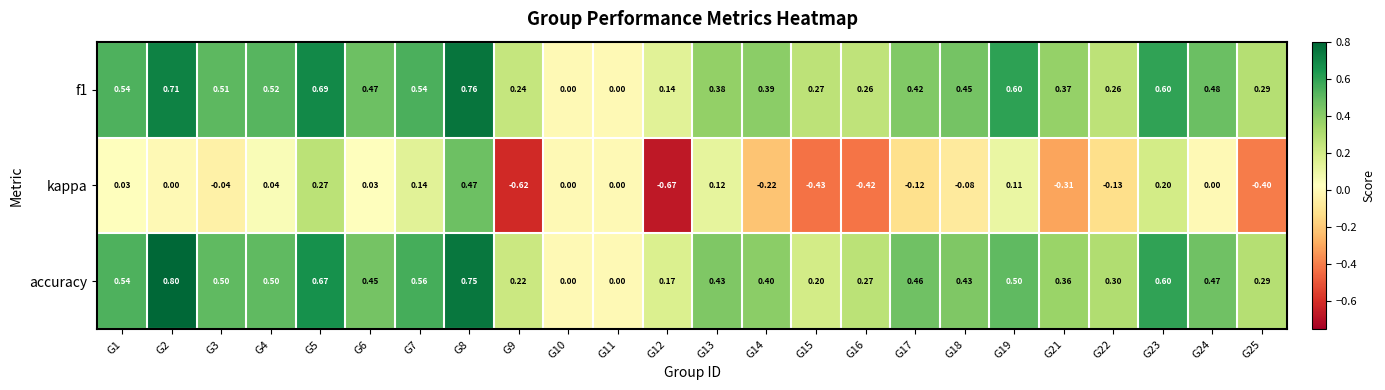

Which series has the largest range (max minus min)?

kappa